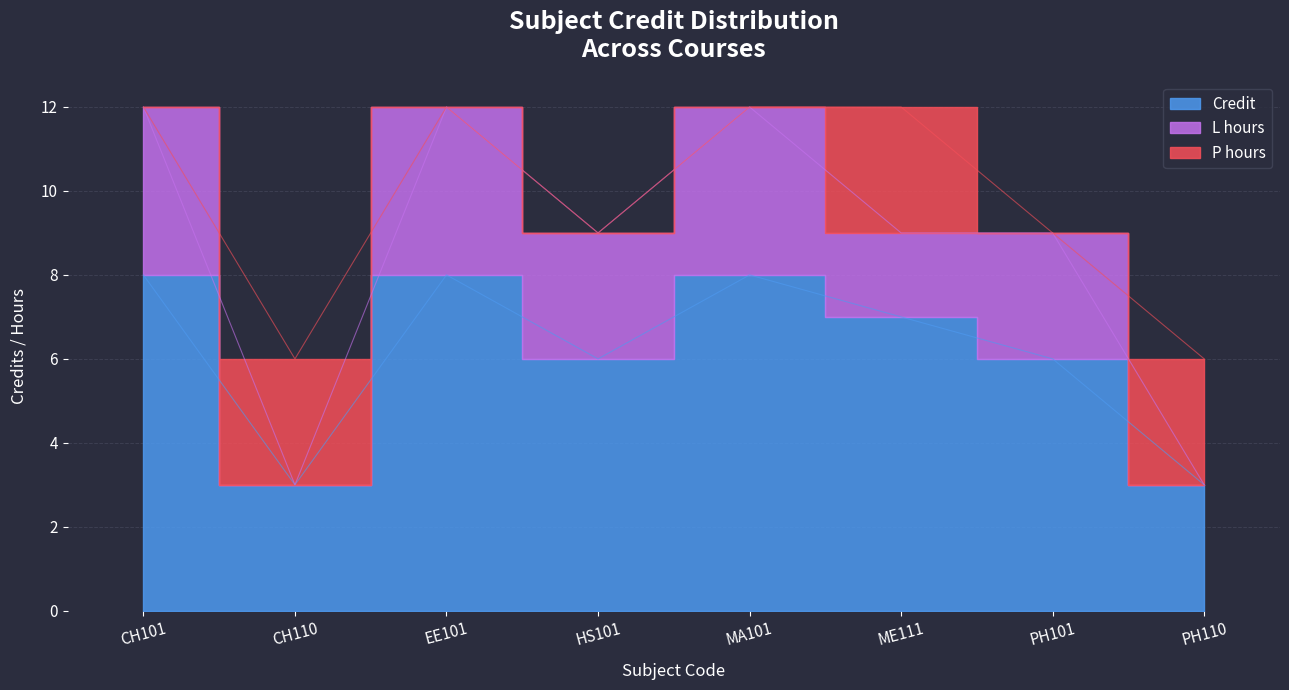

True or false: Credit has more than 1 interior local peaks.

True